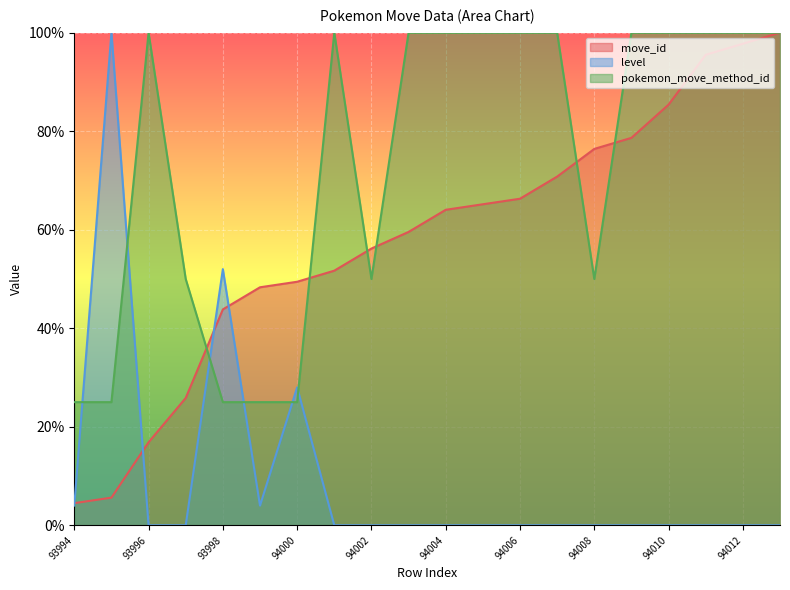

How many lines are shown in the chart?

3